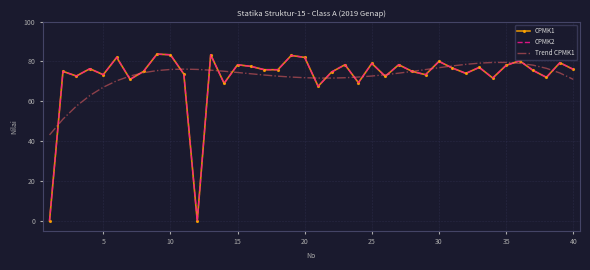

How many categories are shown in the chart?

40